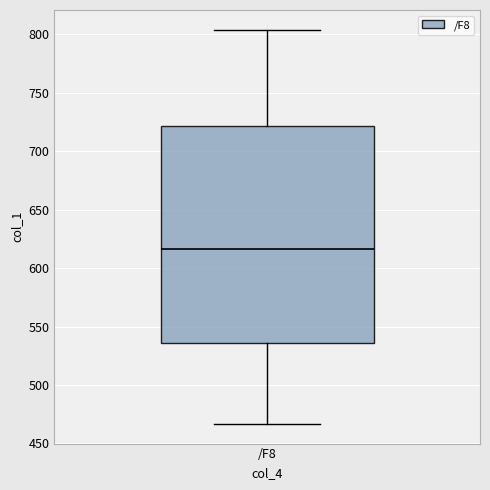

Where does the upper whisker of the box for /F8 end on the y-axis? The values are not printed on the chart, so give them approximately, as read against the axis.

805